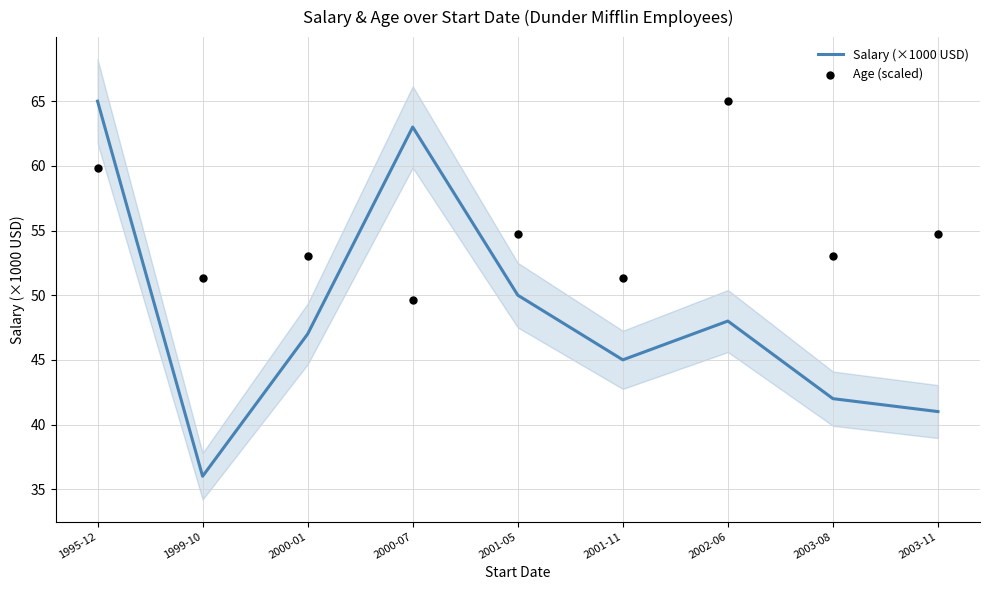

Which series contains the lowest Y value?

Salary (×1000 USD)